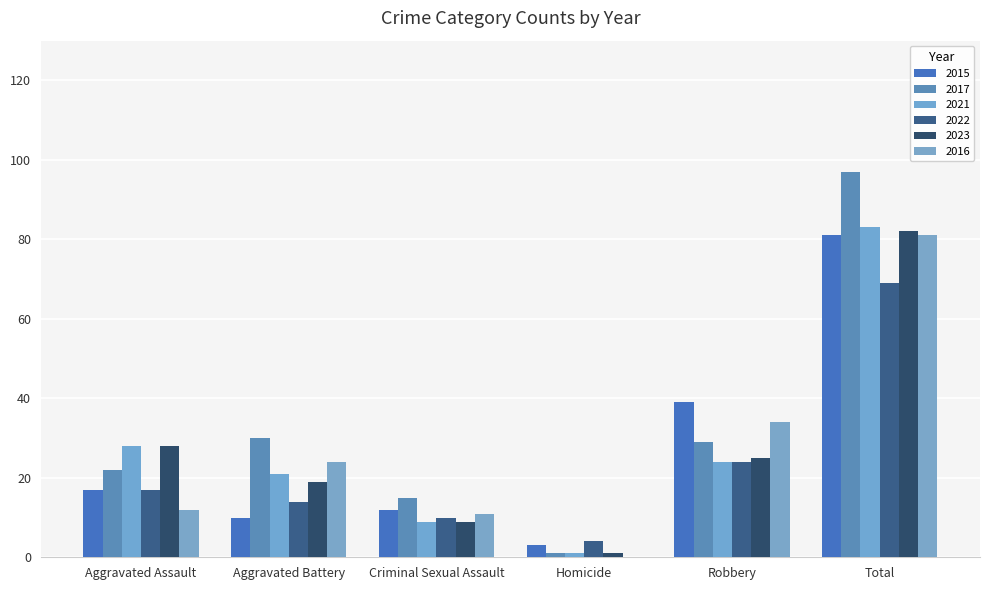

How many series are shown in this chart?

6